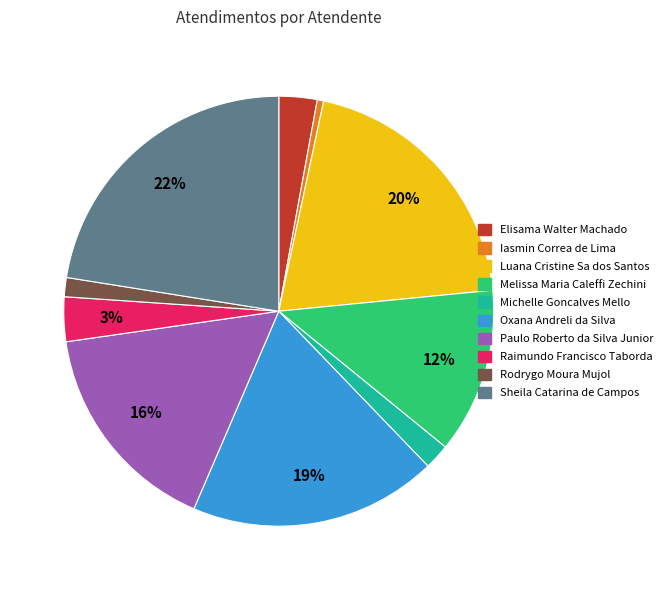

Which category has the smallest portion of the pie?

Iasmin Correa de Lima